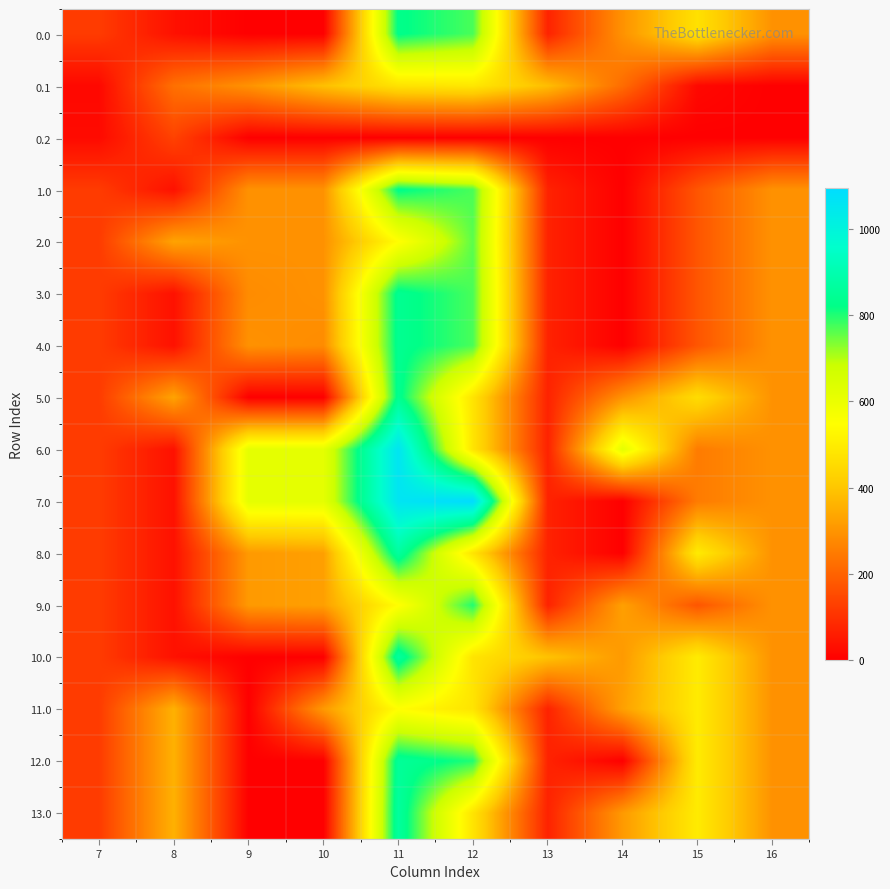

What is the total value across all series at 7?

1729.1